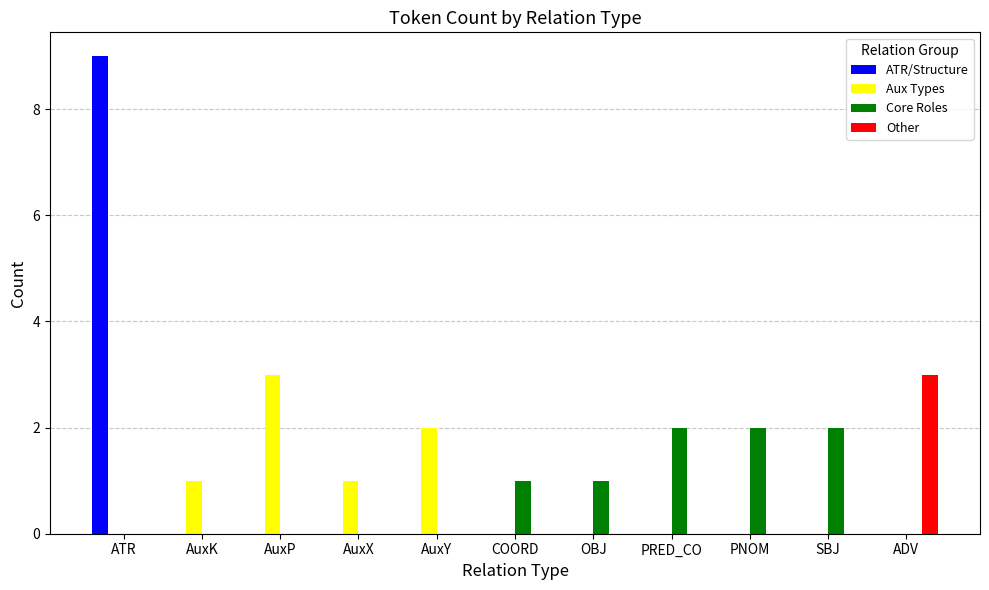

The Aux Types series shows -2 at SBJ. True or false?

False